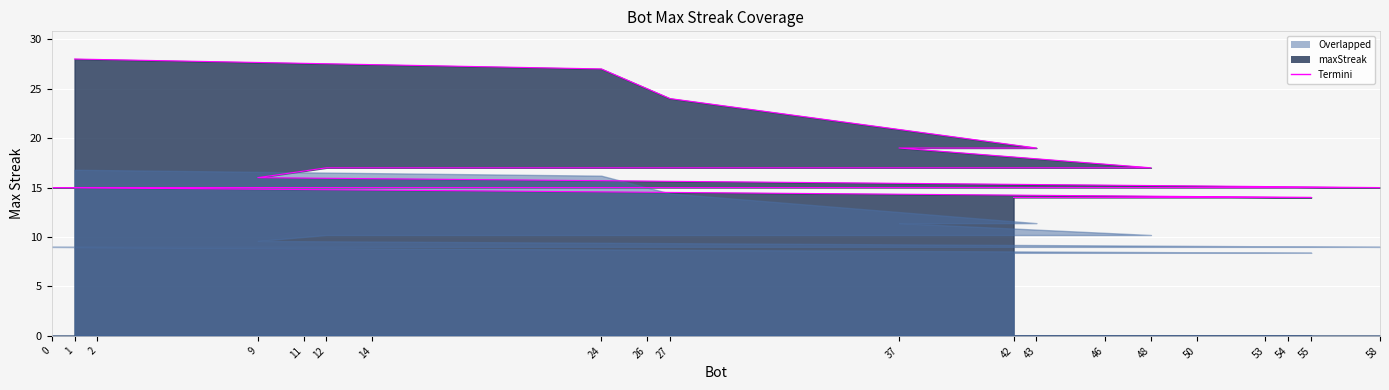

The chart shows a value of 8 at 50. True or false?

False